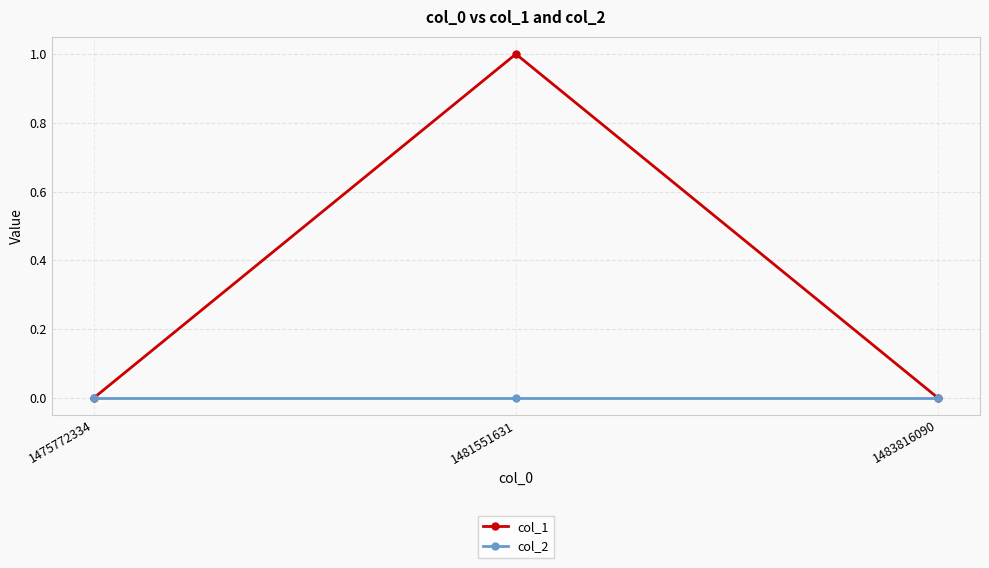

Between 1475772334 and 1481551631, which series saw the biggest shift?

col_1